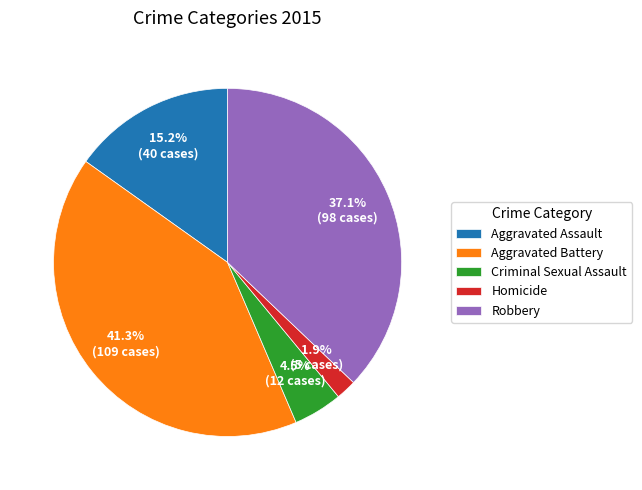

To the nearest percent, what portion does Aggravated Assault represent?

15%